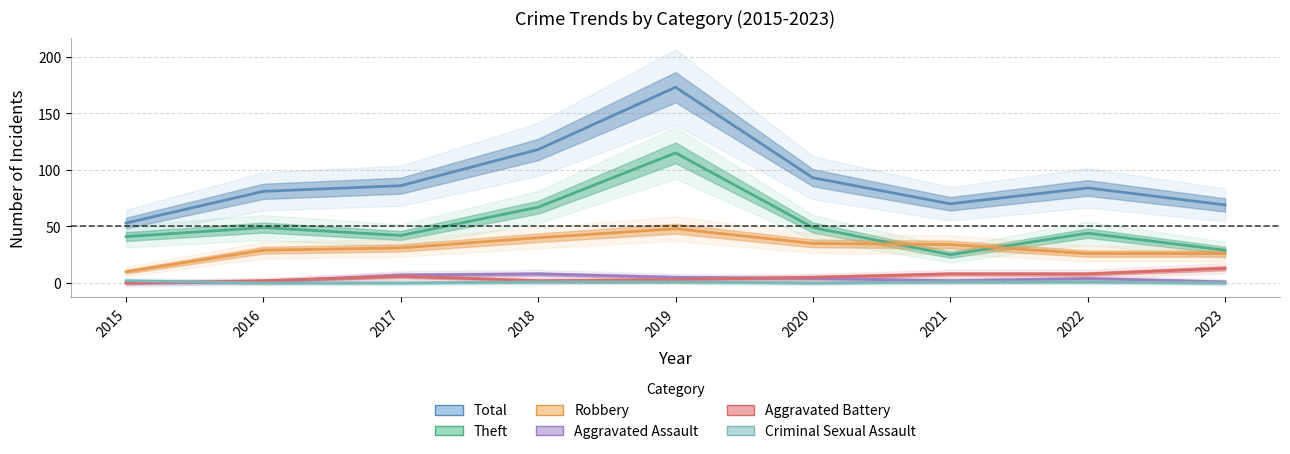

What value does the Robbery series have at 2018?

40